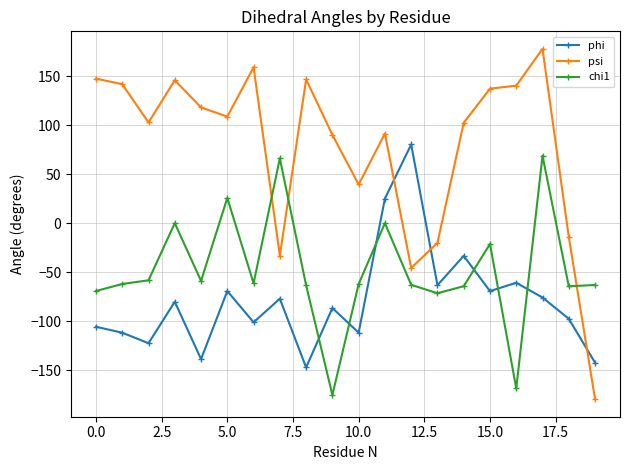

What is the lowest value of the psi series?

-179.5